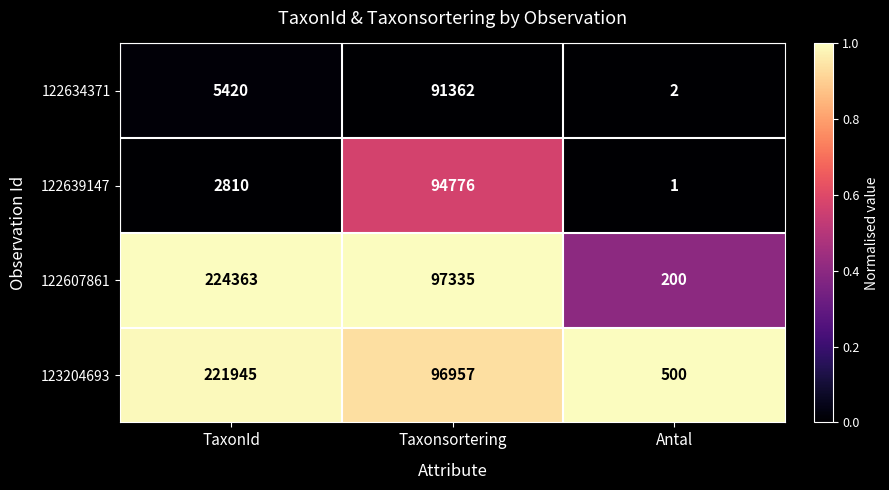

What is the spread (max minus min) of values at Taxonsortering?

5973